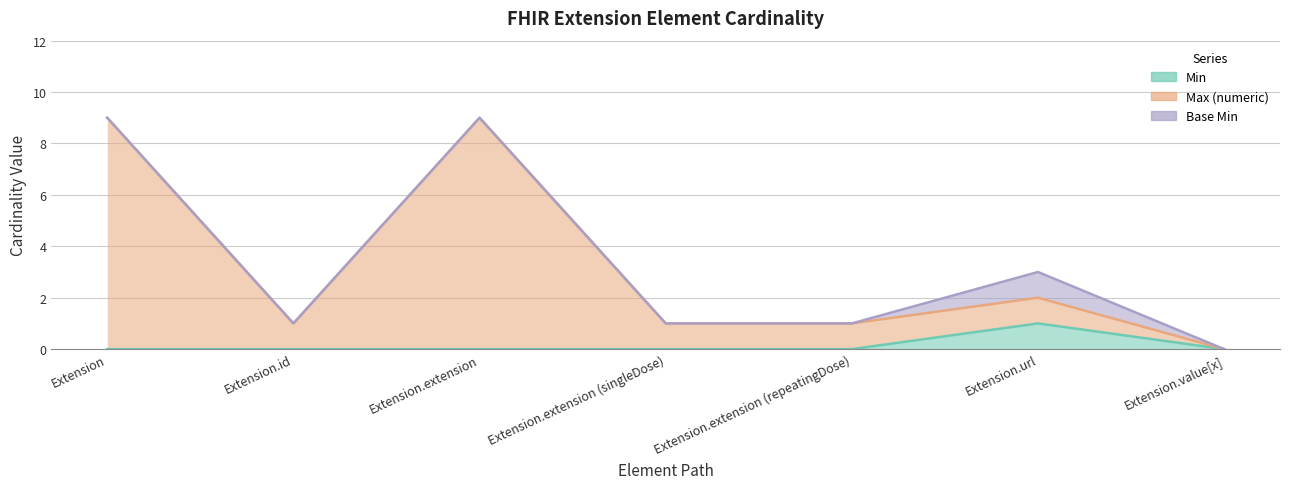

What is the label of the 4th point from the right?

Extension.extension (singleDose)